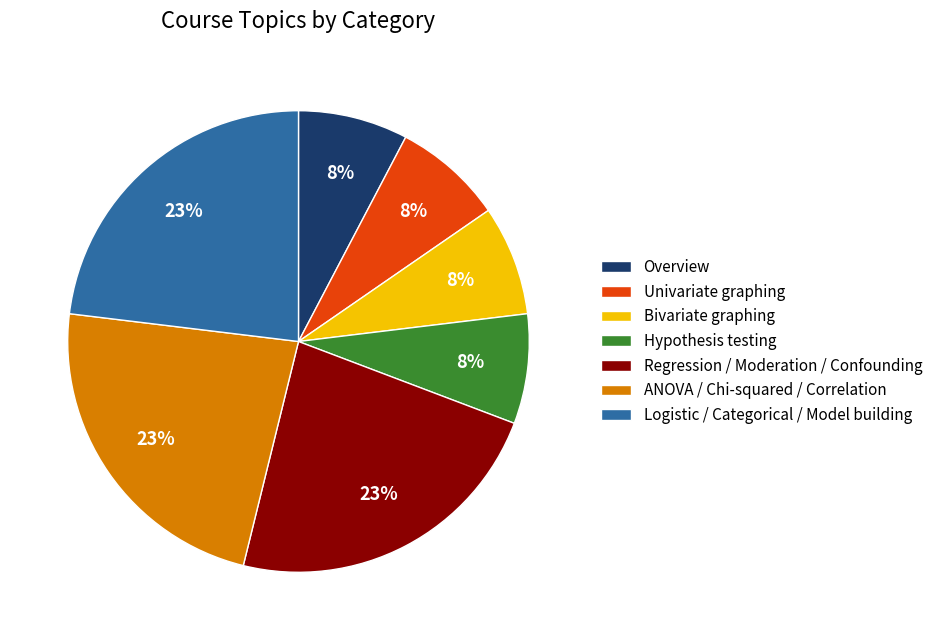

The Hypothesis testing slice represents 8% of the pie. True or false?

True